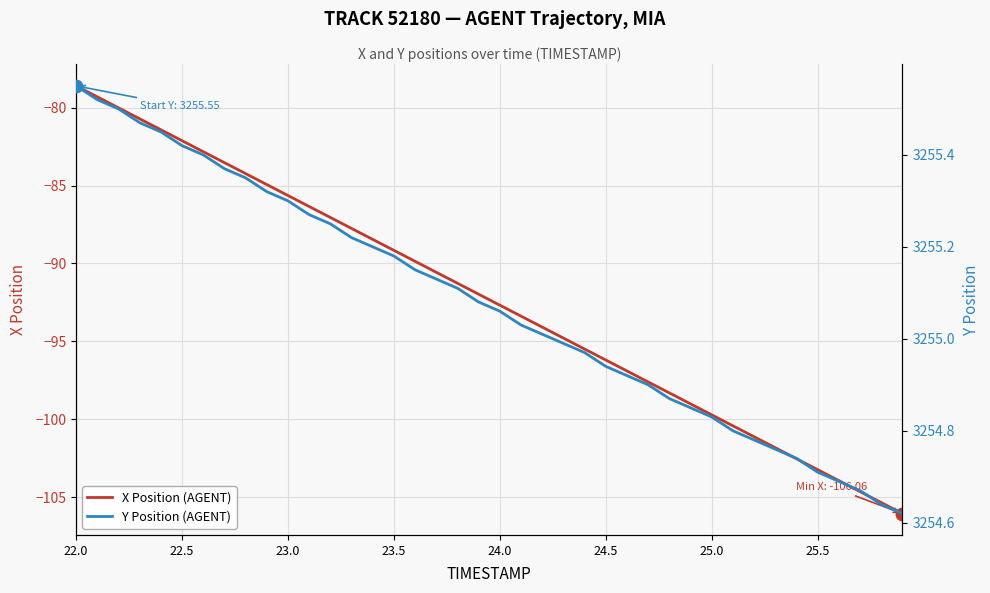

Is it true that X Position (AGENT) equals -82.1 at 22.5?

True